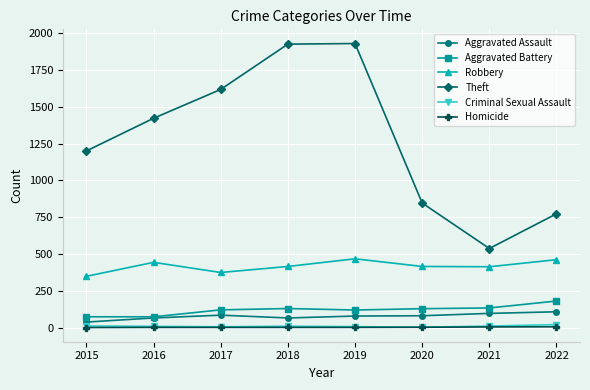

How many interior local peaks does the Robbery series have?

2